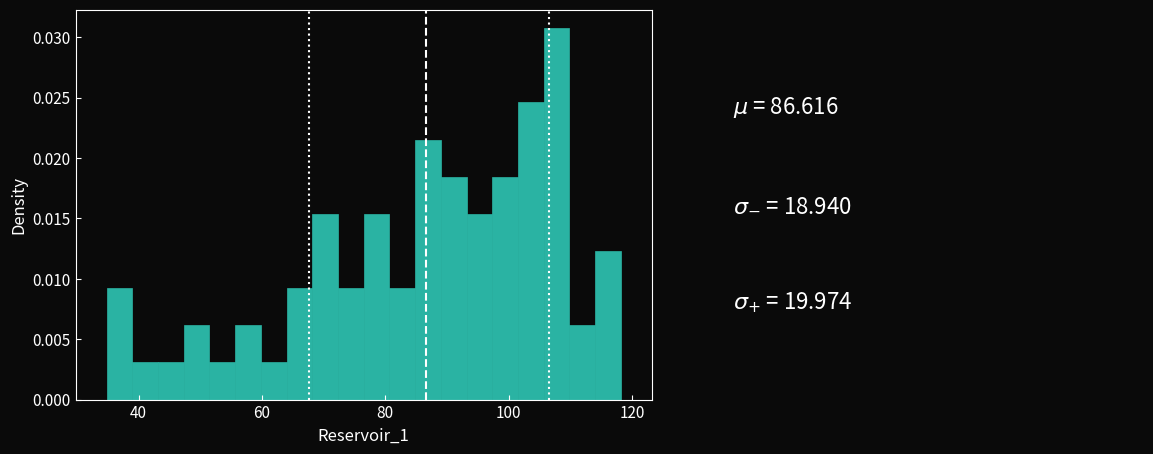

Around what value on the x-axis is the tallest bar? Give the approximate position of its centre, as read against the axis.

108